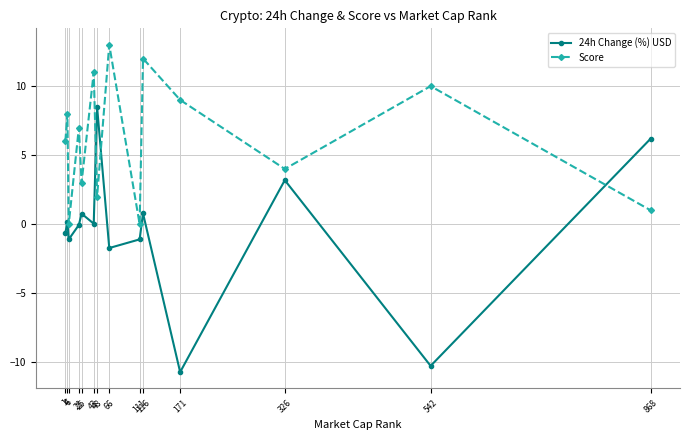

Reading right to left, list all the values displayed in this chart.

24h Change (%) USD: 6.2	-10.3	3.2	-10.7	0.8	-1.1	-1.7	8.5	0.0	0.8	-0.1	-1.1	0.2	-0.6
Score: 1.0	10.0	4.0	9.0	12.0	0.0	13.0	2.0	11.0	3.0	7.0	0.0	8.0	6.0